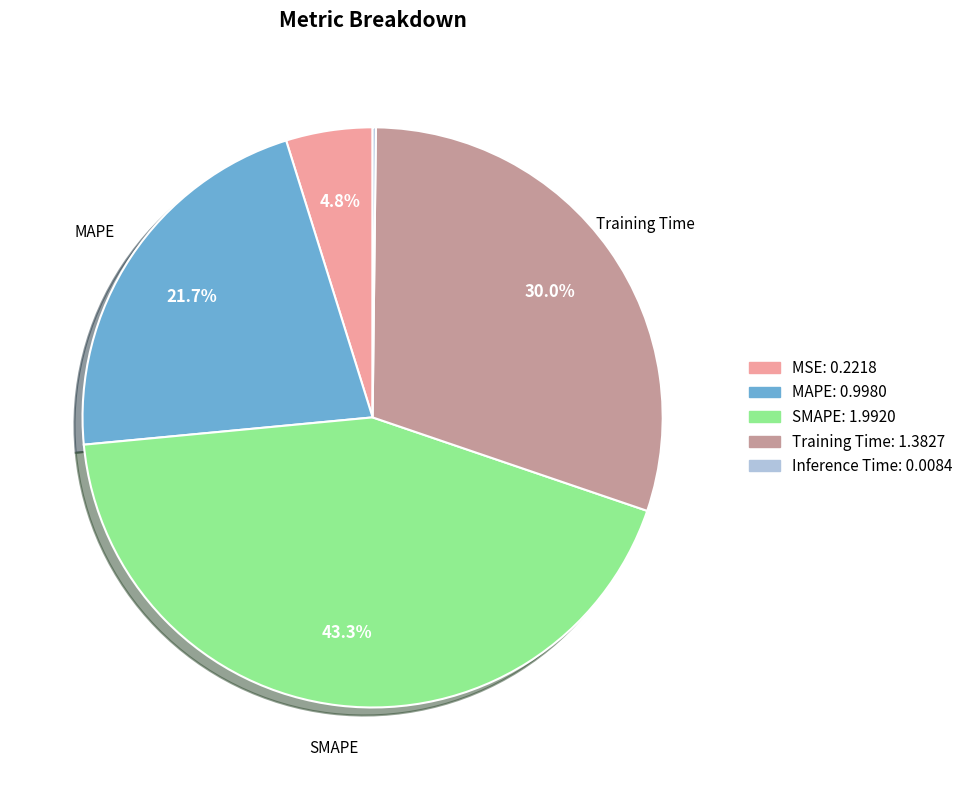

What is the largest slice in the pie chart?

SMAPE